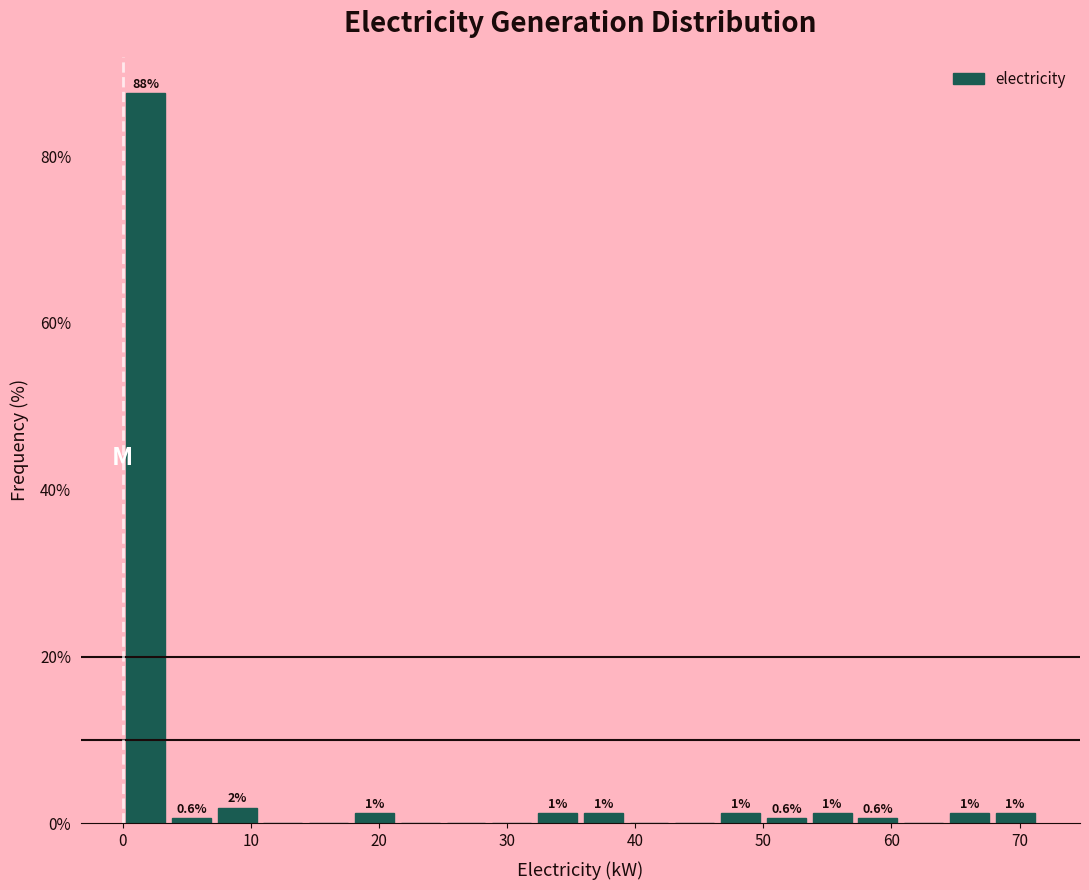

Read against the x-axis, roughly where is the centre of the tallest bar?

2